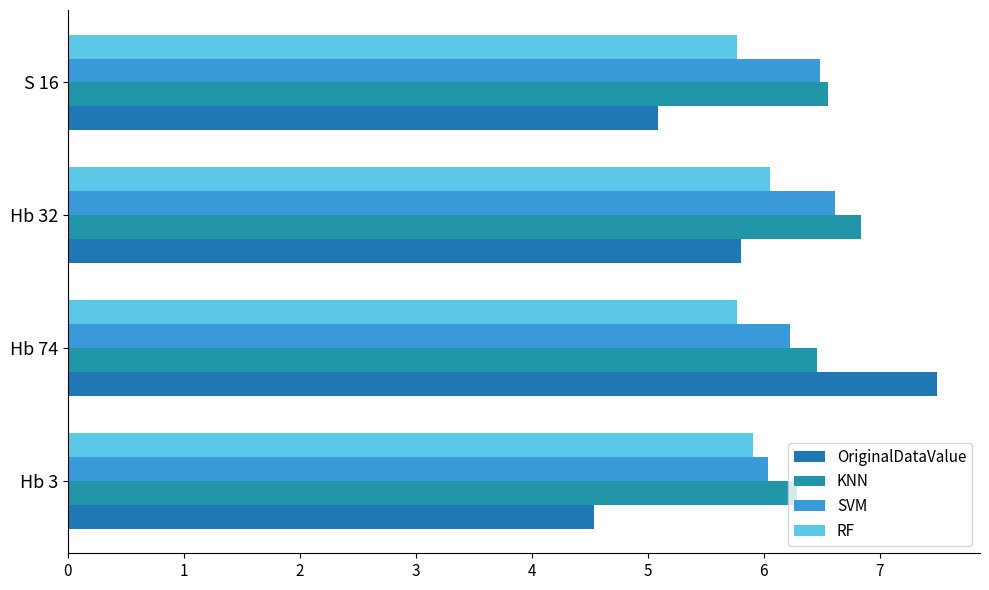

How many data points does each series have?

4